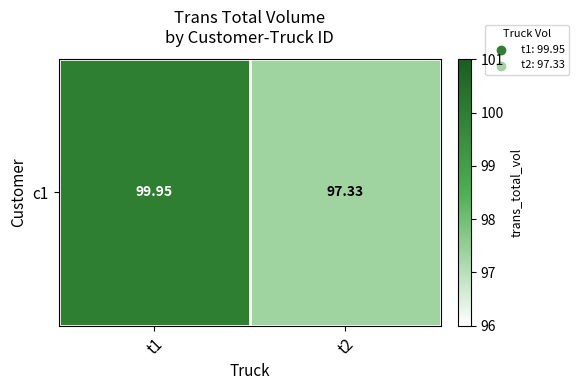

Which label corresponds to the smallest value in the chart?

t2